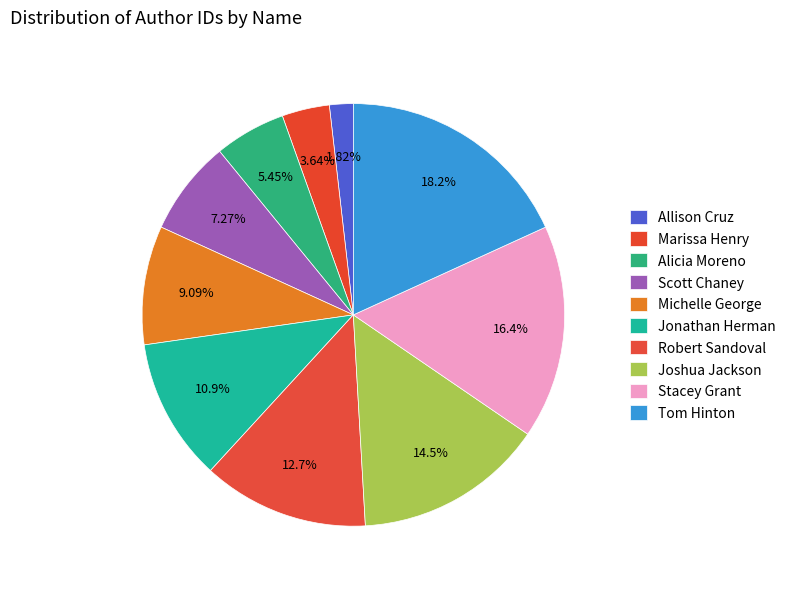

Does Allison Cruz account for over 50% of the chart?

No